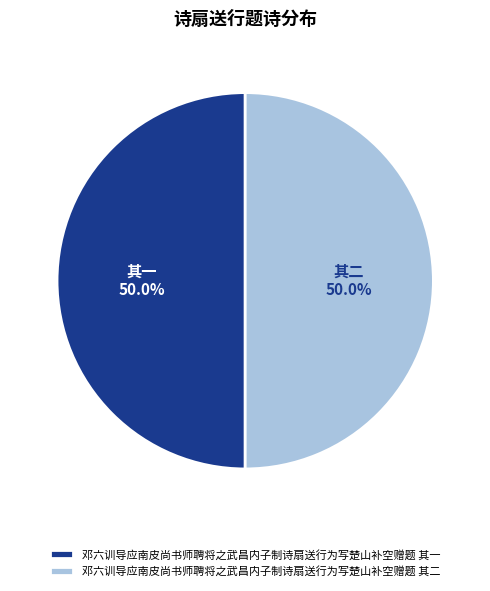

Combined, do 邓六训导应南皮尚书师聘将之武昌内子制诗扇送行为写楚山补空赠题 其一 and 邓六训导应南皮尚书师聘将之武昌内子制诗扇送行为写楚山补空赠题 其二 account for over 50%?

Yes